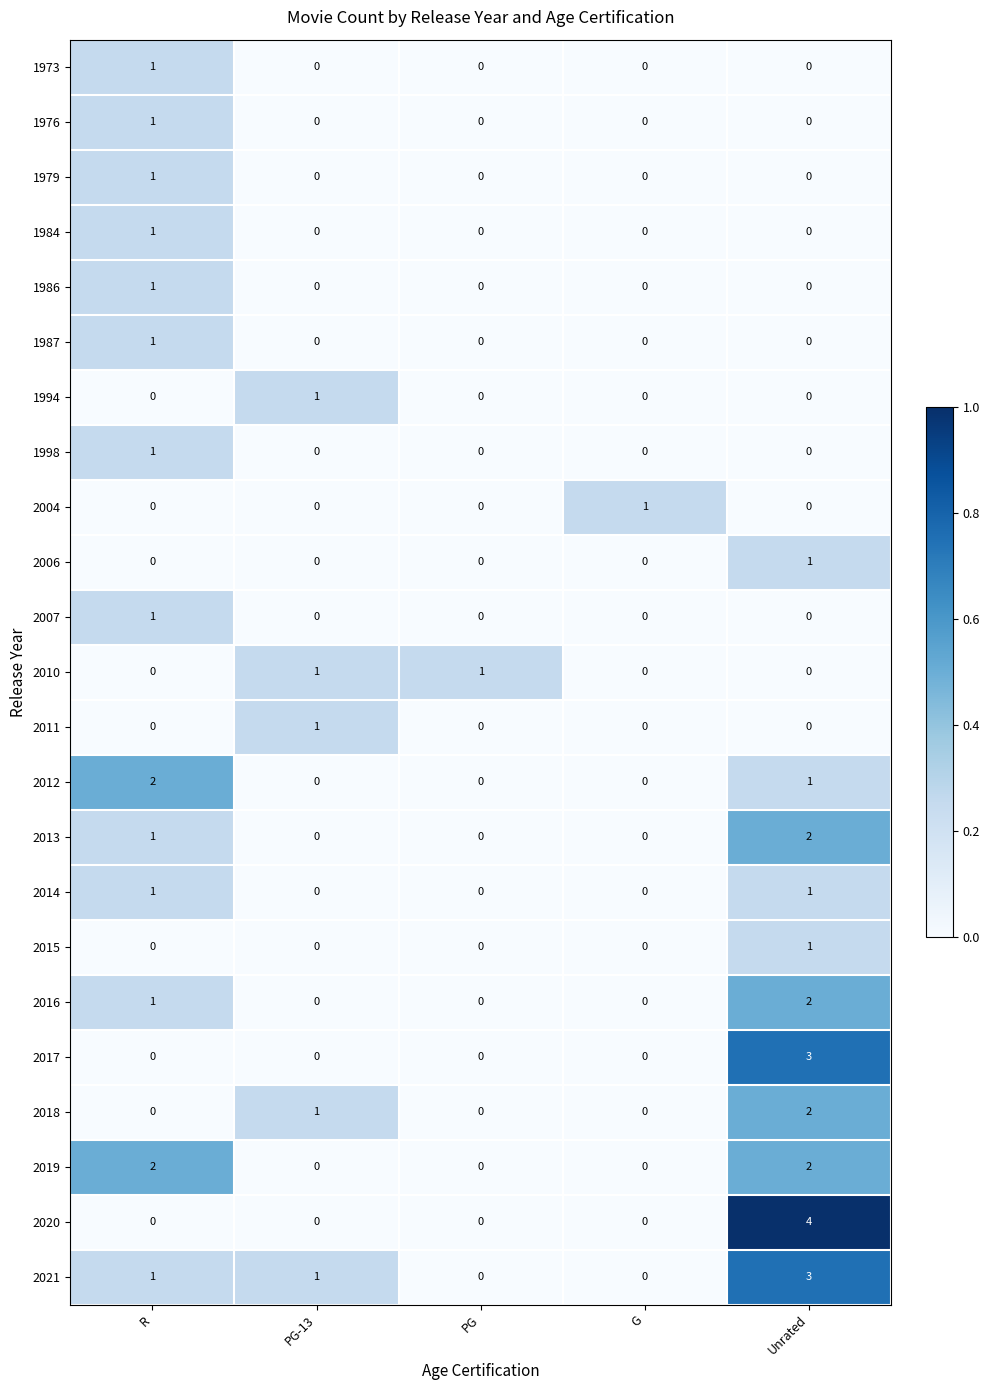

Which series has the widest spread of values?

2020